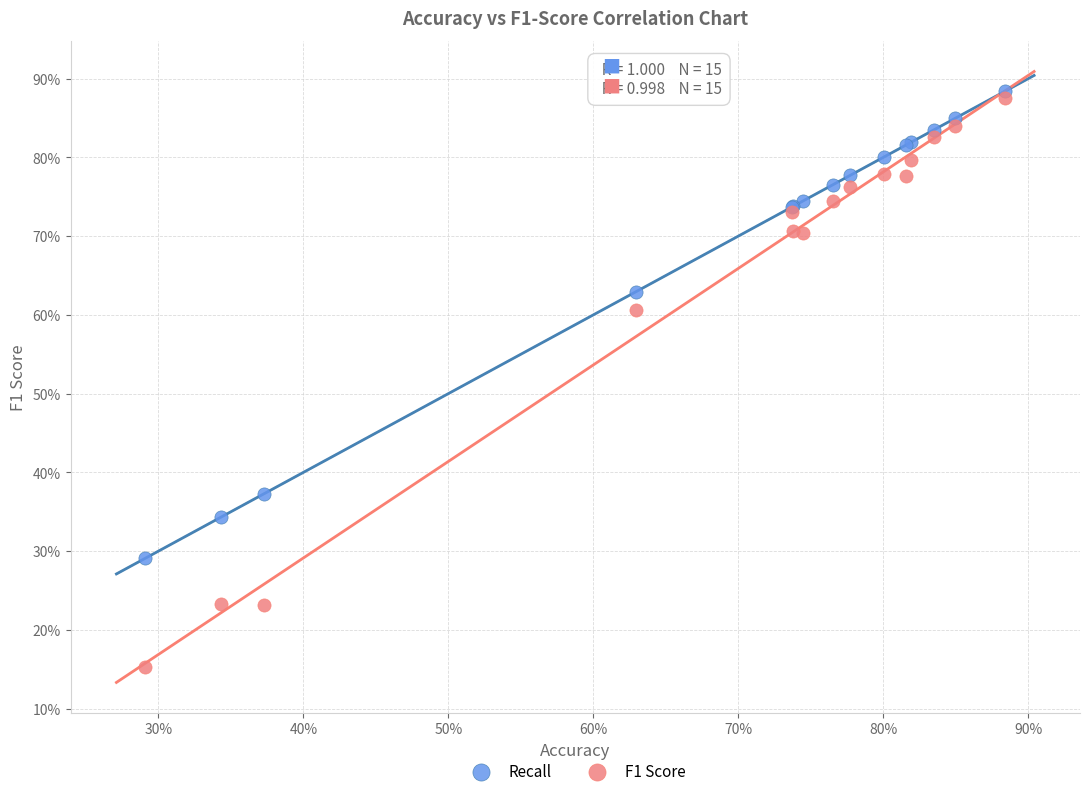

What are all the series names shown in the legend?

Recall, F1 Score